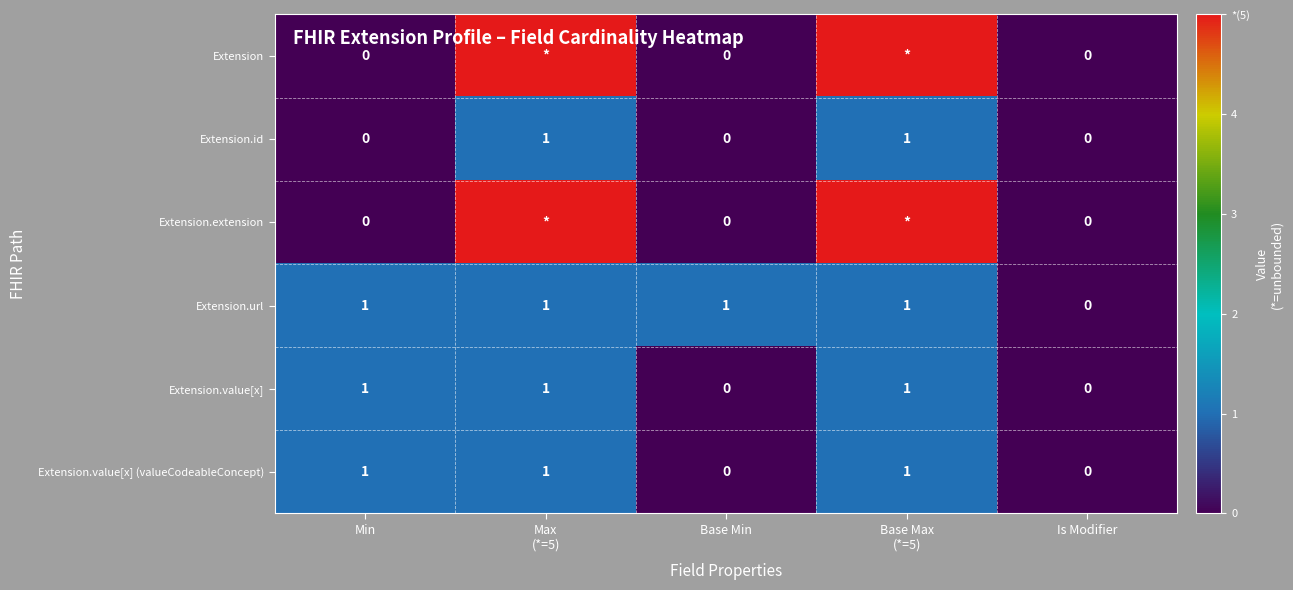

Where is Extension.url nearest to the value 0?

Is Modifier